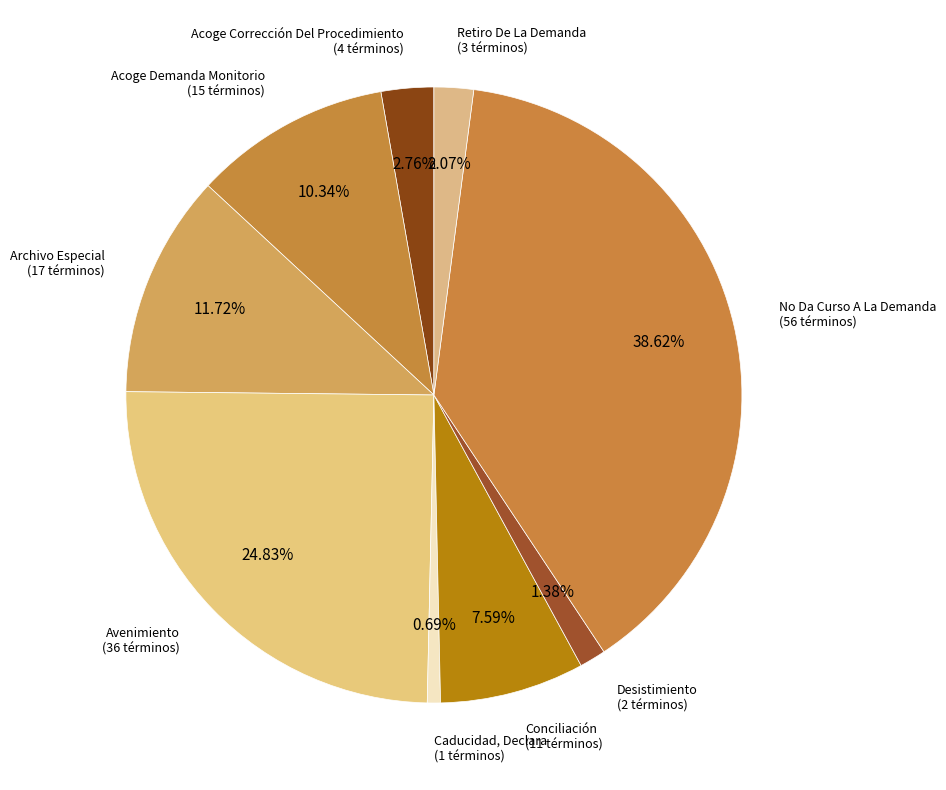

Does Avenimiento account for over 50% of the chart?

No